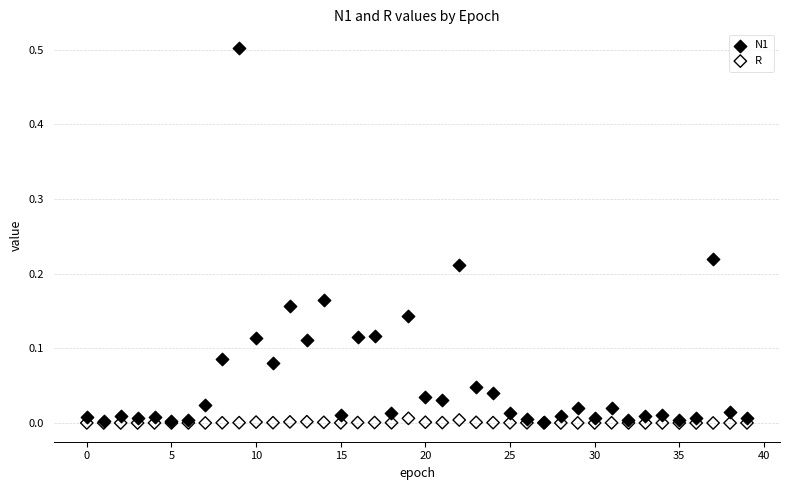

What are all the series names shown in the legend?

N1, R